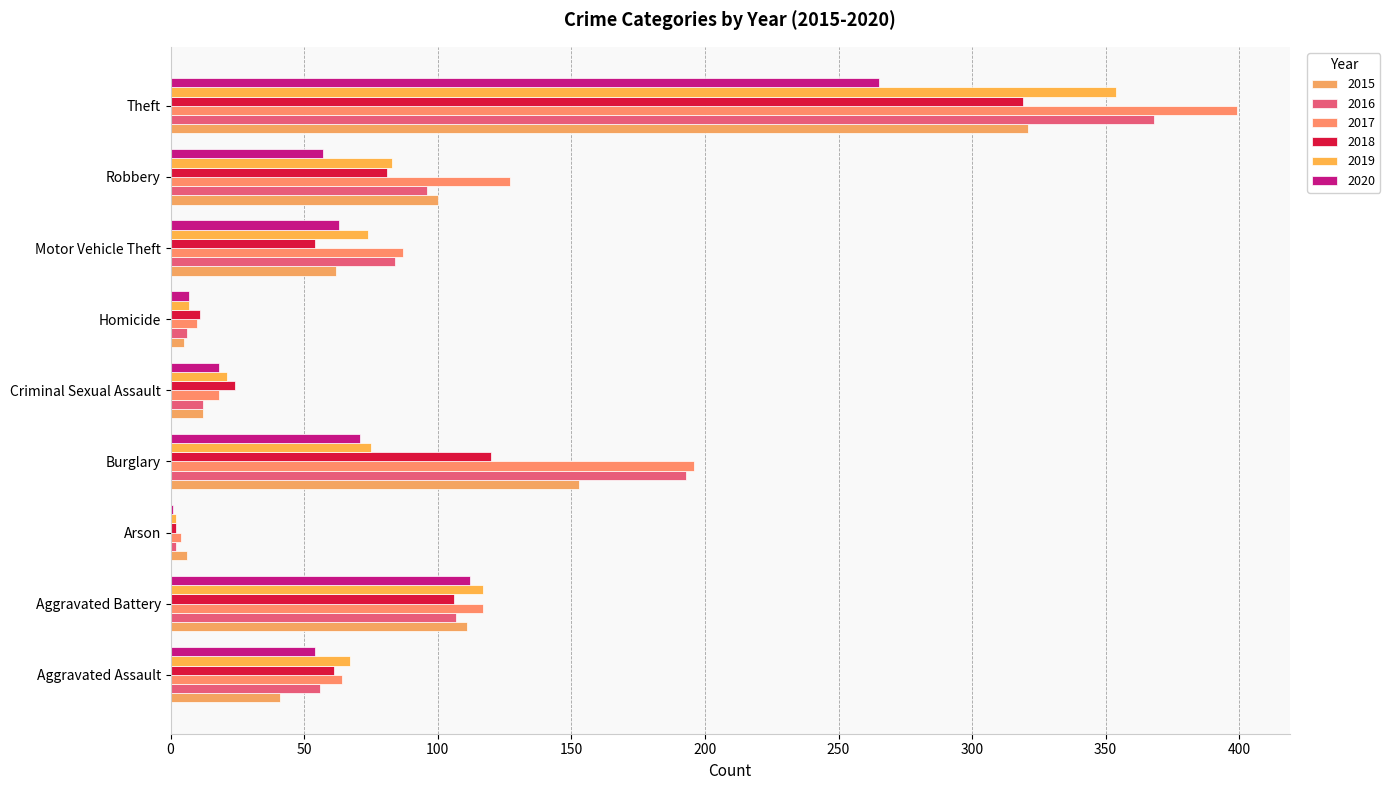

How many series are shown in this chart?

6